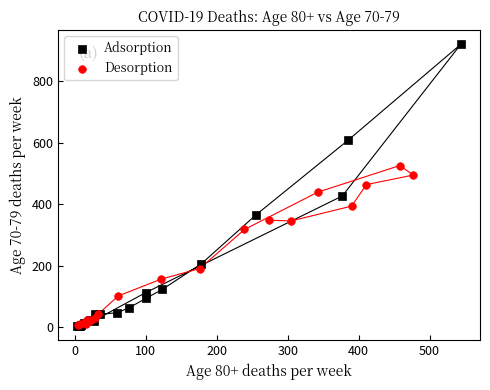

Which series has the widest spread of Y values?

Adsorption